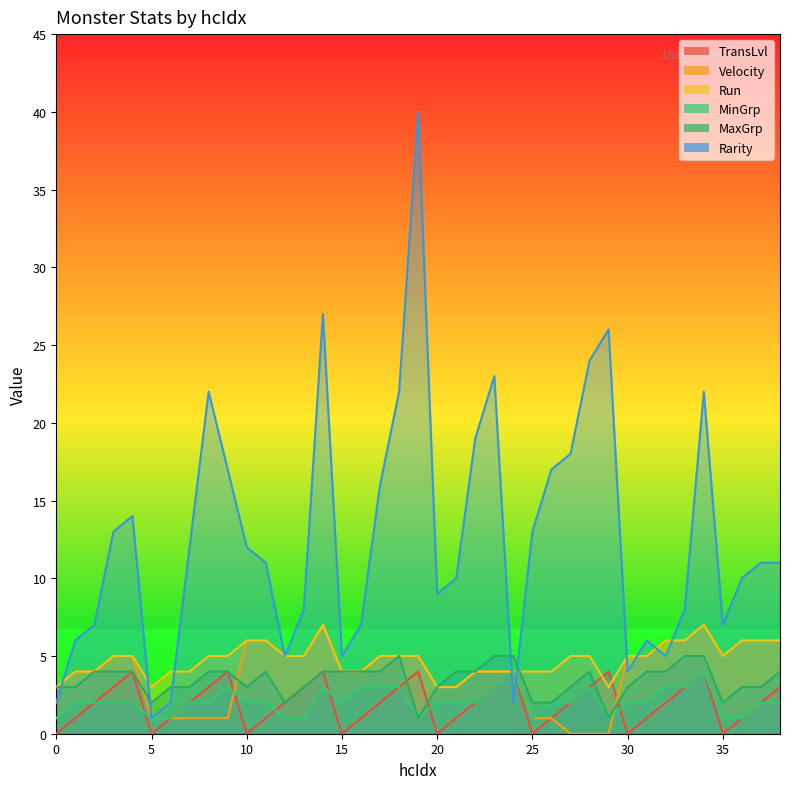

Rank the series by their maximum value, from highest to lowest.

Rarity, Velocity, Run, MaxGrp, TransLvl, MinGrp